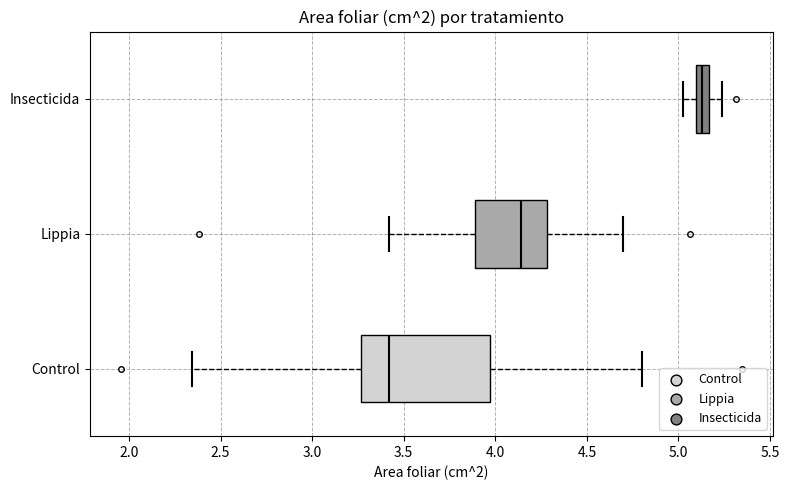

Where is the left edge of the box for Lippia on the x-axis? The values are not printed on the chart, so give them approximately, as read against the axis.

3.90